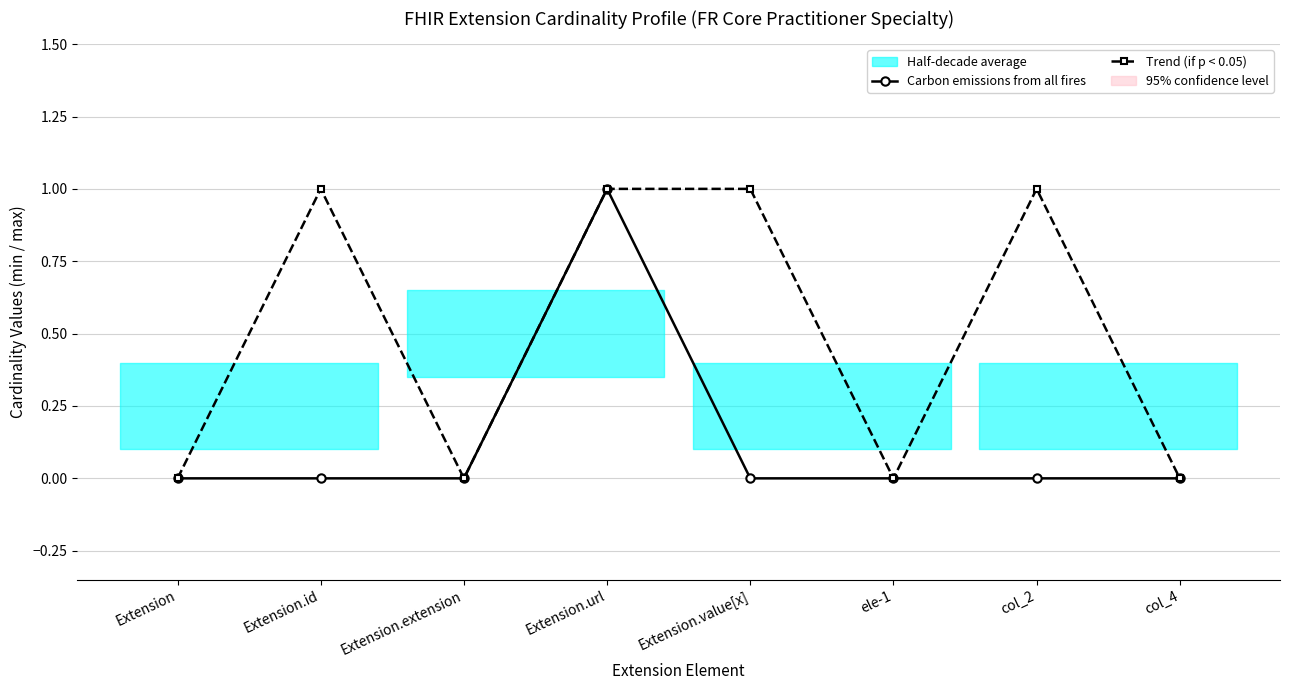

Where is Trend (if p < 0.05) nearest to the value 0?

Extension